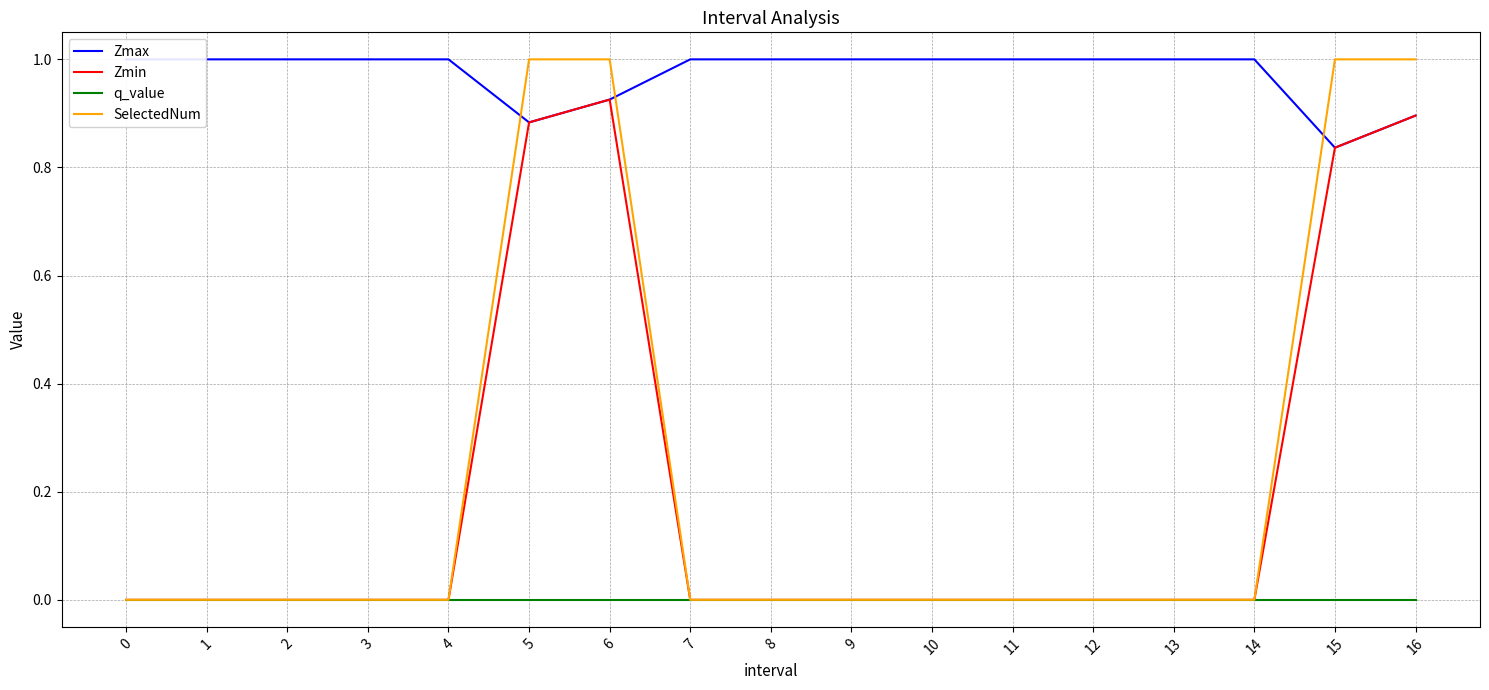

True or false: Zmin has more than 1 points higher than both neighbors.

False